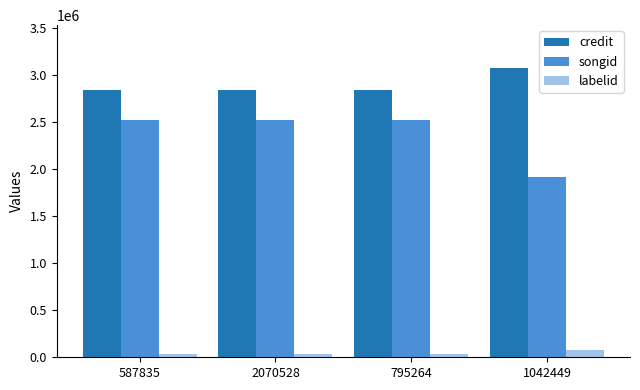

Read the credit value at 795264, to the nearest 10.

2847240